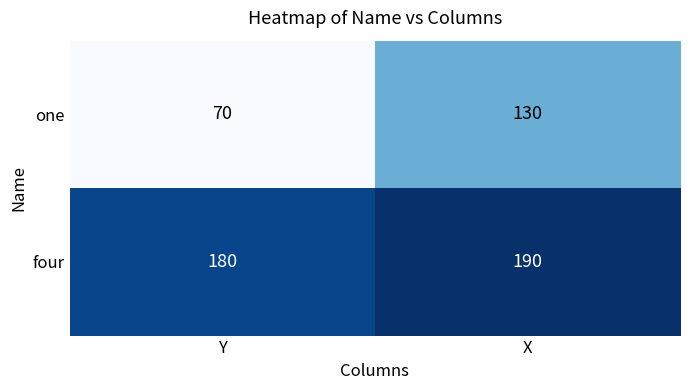

What is the sum of all one values?

200